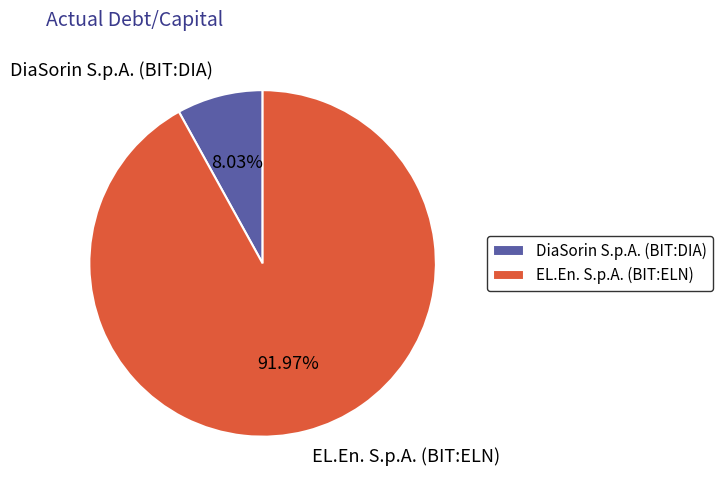

The DiaSorin S.p.A. (BIT:DIA) slice represents 8% of the pie. True or false?

True